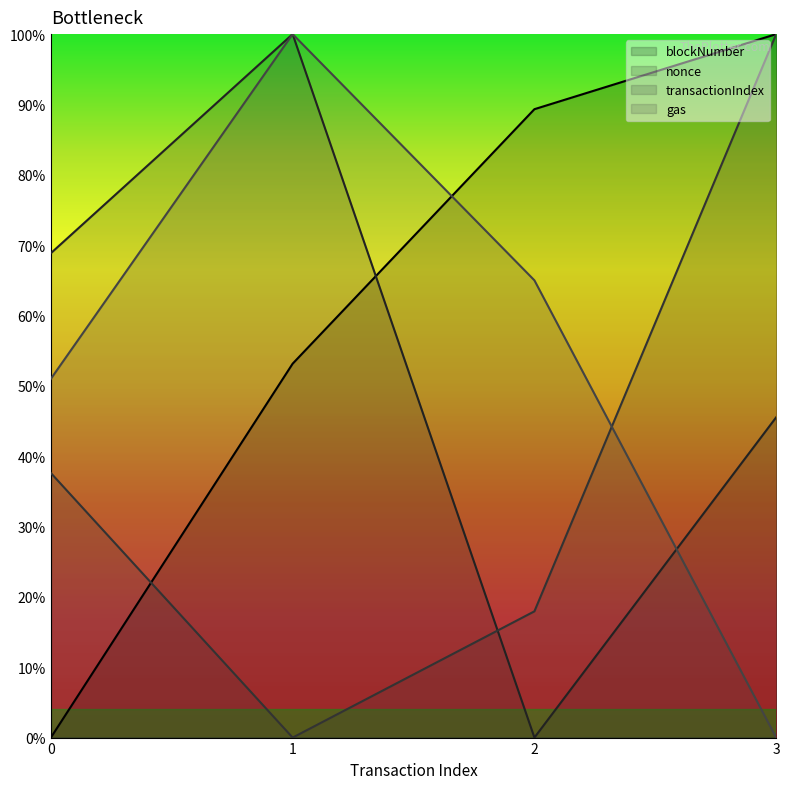

What are all the series names shown in the legend?

blockNumber, nonce, transactionIndex, gas